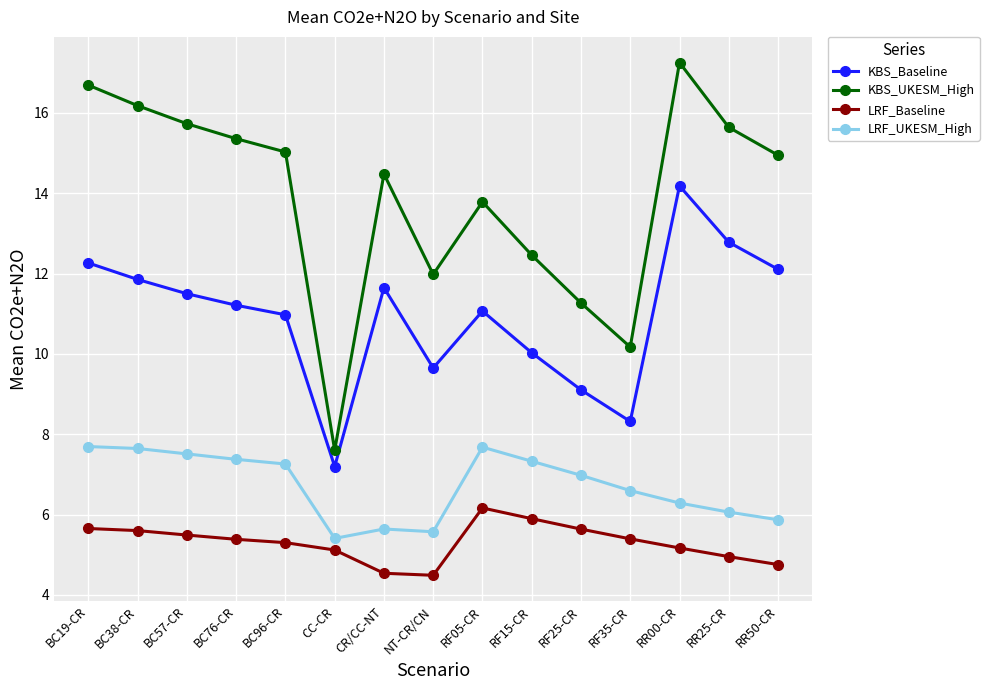

Which series has the largest total across all categories?

KBS_UKESM_High